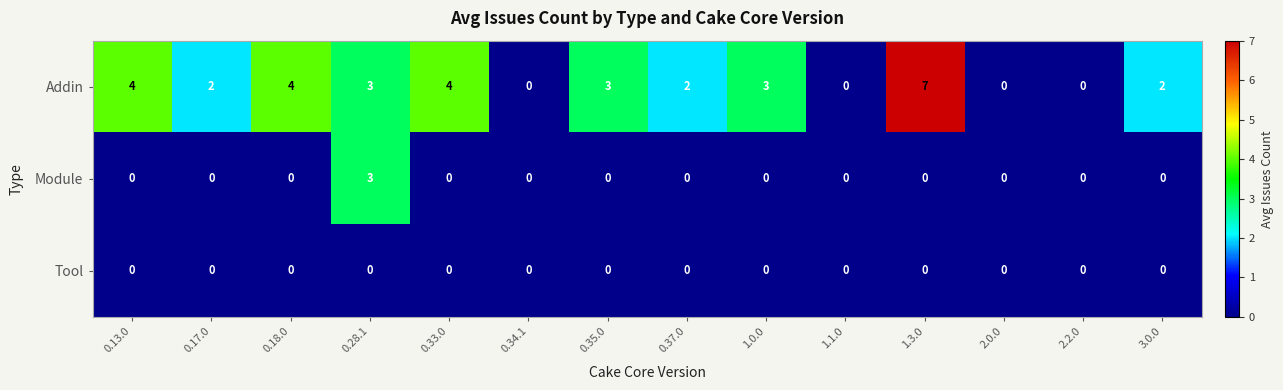

How many Module values are between 0 and 1?

13